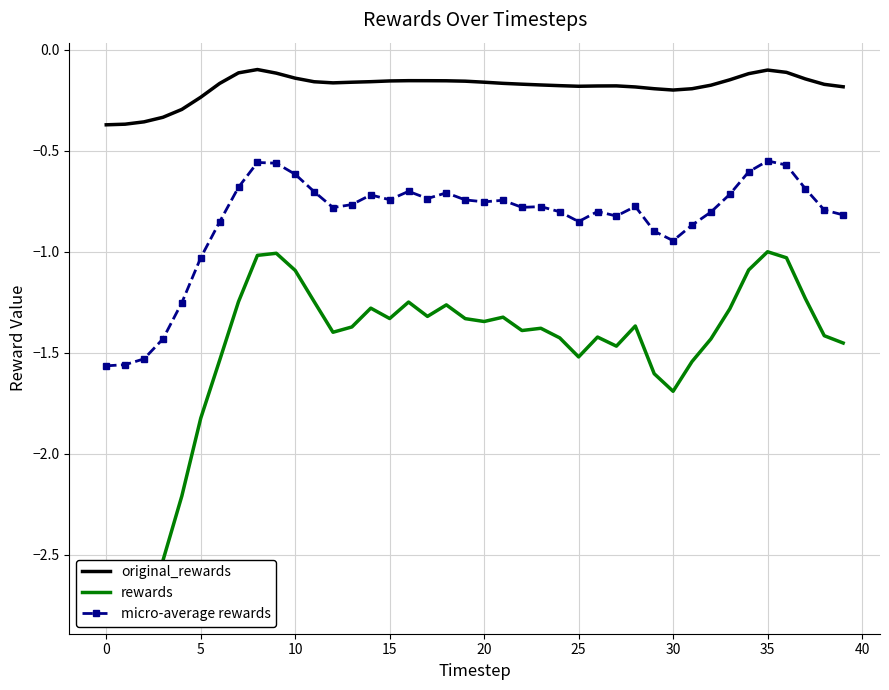

Reading left to right, what are all the values shown in this chart?

original_rewards: -0.4	-0.4	-0.4	-0.3	-0.3	-0.2	-0.2	-0.1	-0.1	-0.1	-0.1	-0.2	-0.2	-0.2	-0.2	-0.2	-0.2	-0.2	-0.2	-0.2	-0.2	-0.2	-0.2	-0.2	-0.2	-0.2	-0.2	-0.2	-0.2	-0.2	-0.2	-0.2	-0.2	-0.1	-0.1	-0.1	-0.1	-0.1	-0.2	-0.2
rewards: -2.8	-2.7	-2.7	-2.5	-2.2	-1.8	-1.5	-1.2	-1.0	-1.0	-1.1	-1.2	-1.4	-1.4	-1.3	-1.3	-1.2	-1.3	-1.3	-1.3	-1.3	-1.3	-1.4	-1.4	-1.4	-1.5	-1.4	-1.5	-1.4	-1.6	-1.7	-1.5	-1.4	-1.3	-1.1	-1.0	-1.0	-1.2	-1.4	-1.5
micro-average rewards: -1.6	-1.6	-1.5	-1.4	-1.3	-1.0	-0.9	-0.7	-0.6	-0.6	-0.6	-0.7	-0.8	-0.8	-0.7	-0.7	-0.7	-0.7	-0.7	-0.7	-0.8	-0.7	-0.8	-0.8	-0.8	-0.9	-0.8	-0.8	-0.8	-0.9	-0.9	-0.9	-0.8	-0.7	-0.6	-0.6	-0.6	-0.7	-0.8	-0.8